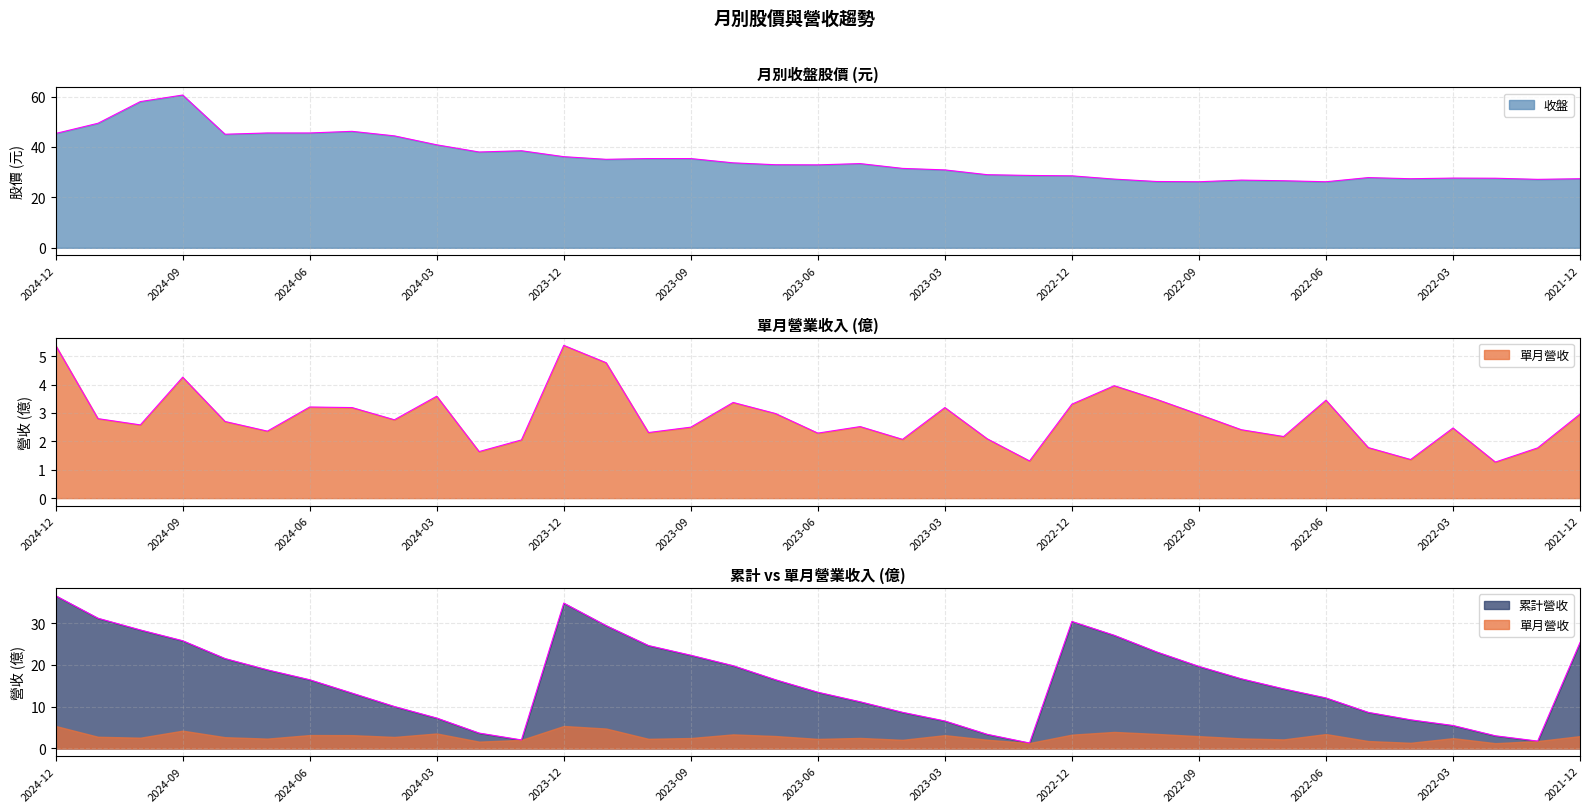

Where does the 累計營收 series first go above 16?

2024-12